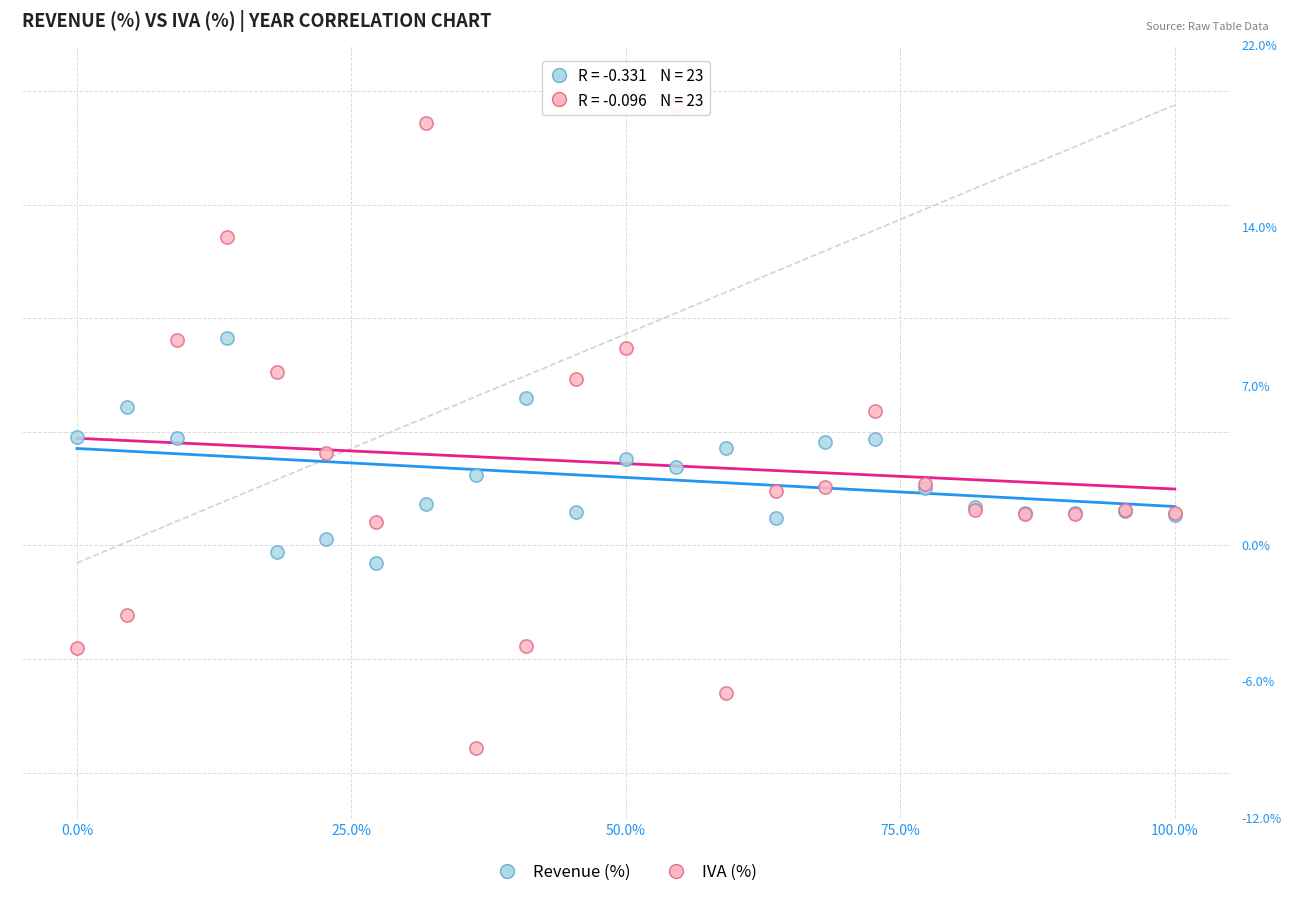

Which series has the widest spread of Y values?

IVA (%)